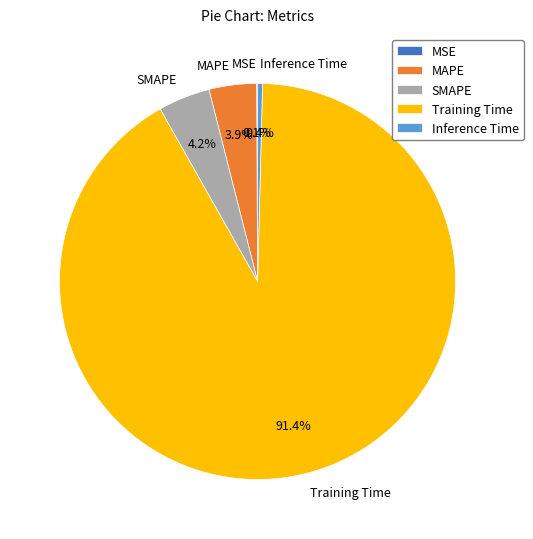

Is there a majority slice in this chart?

Yes